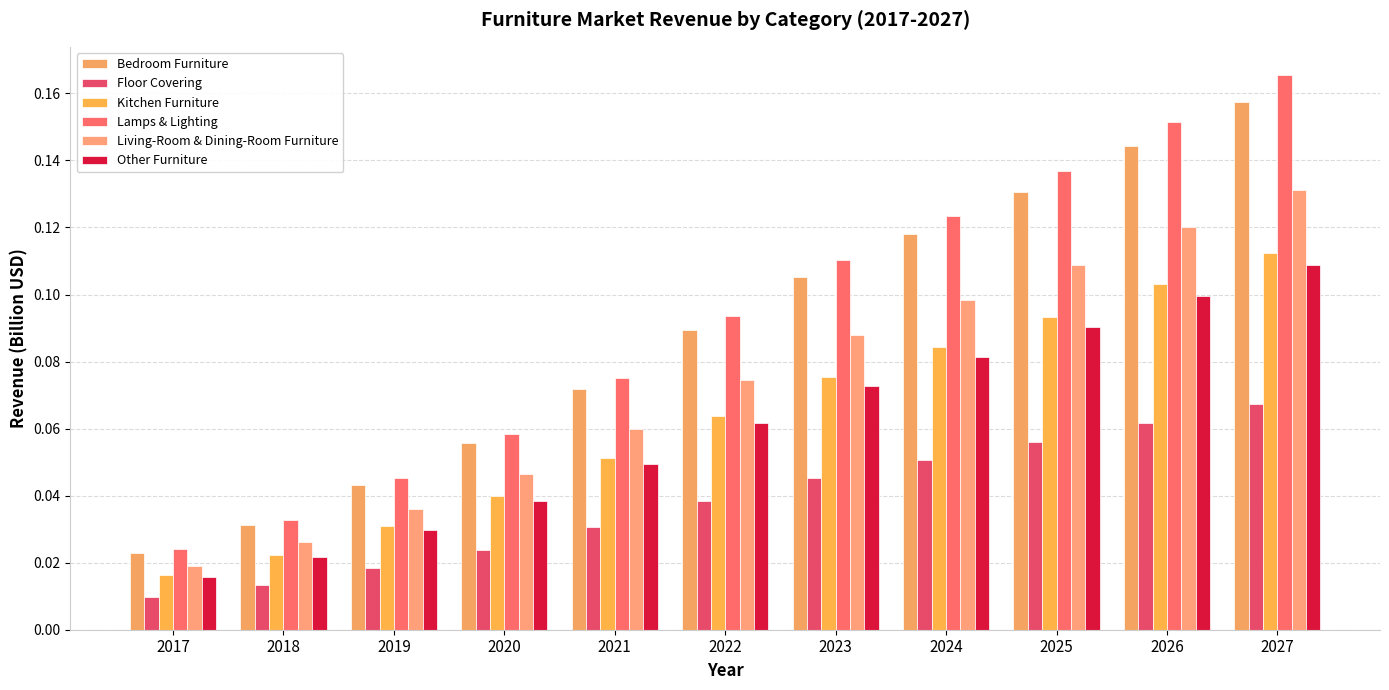

Which label corresponds to the largest value in the chart?

2027